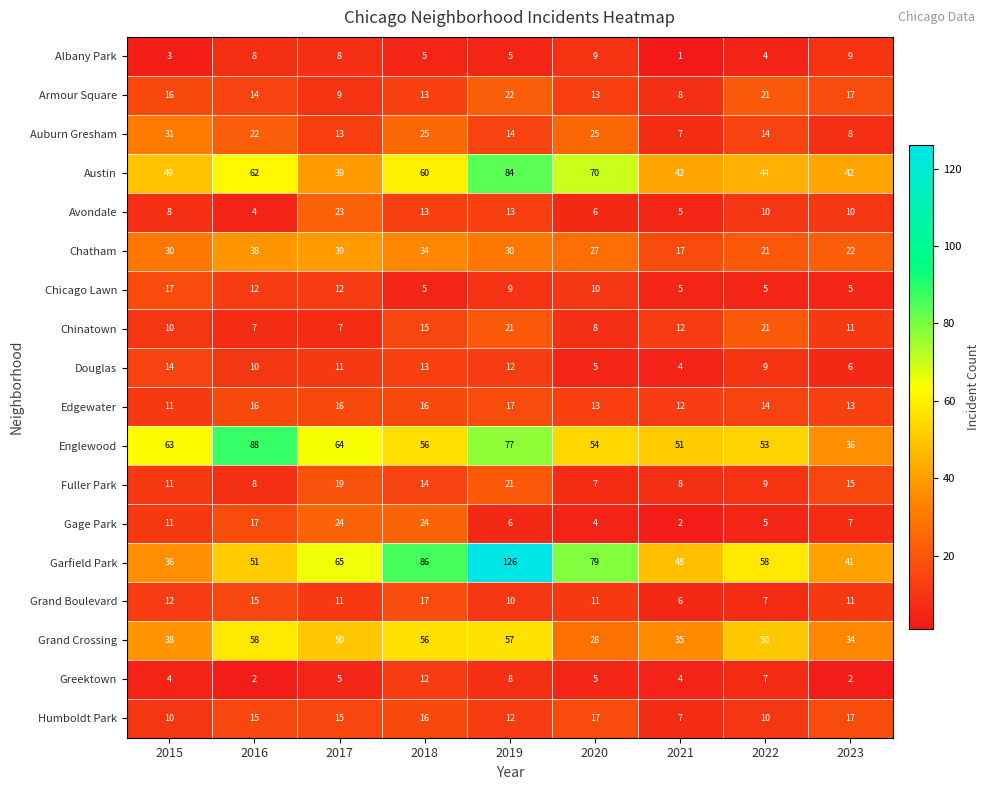

The value of Armour Square at 2023 is 17. True or false?

True